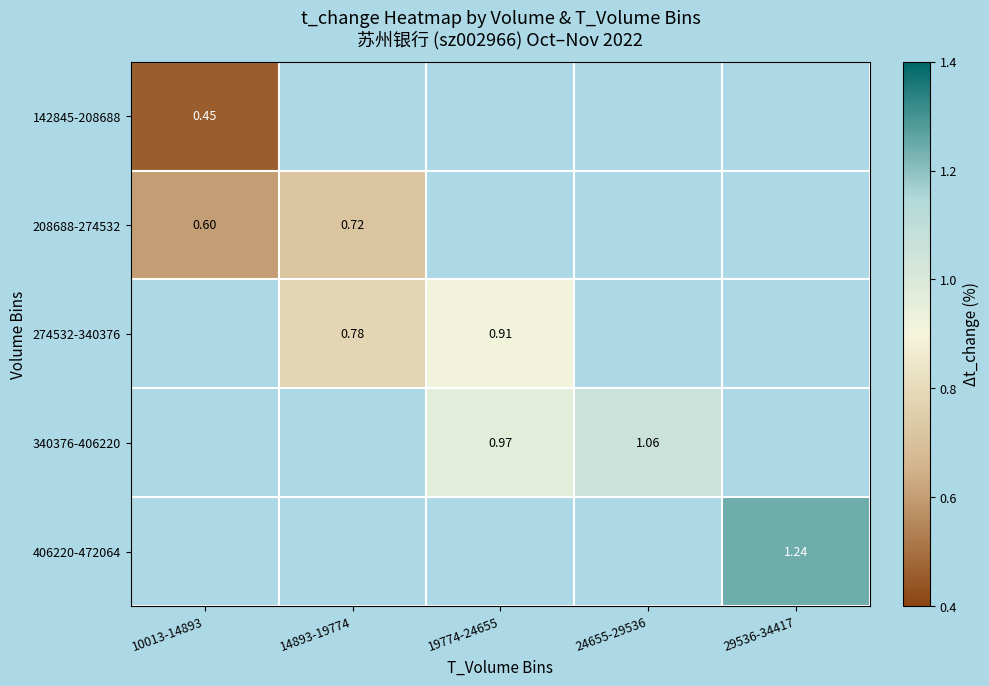

Which category has the lowest value across all series?

10013-14893